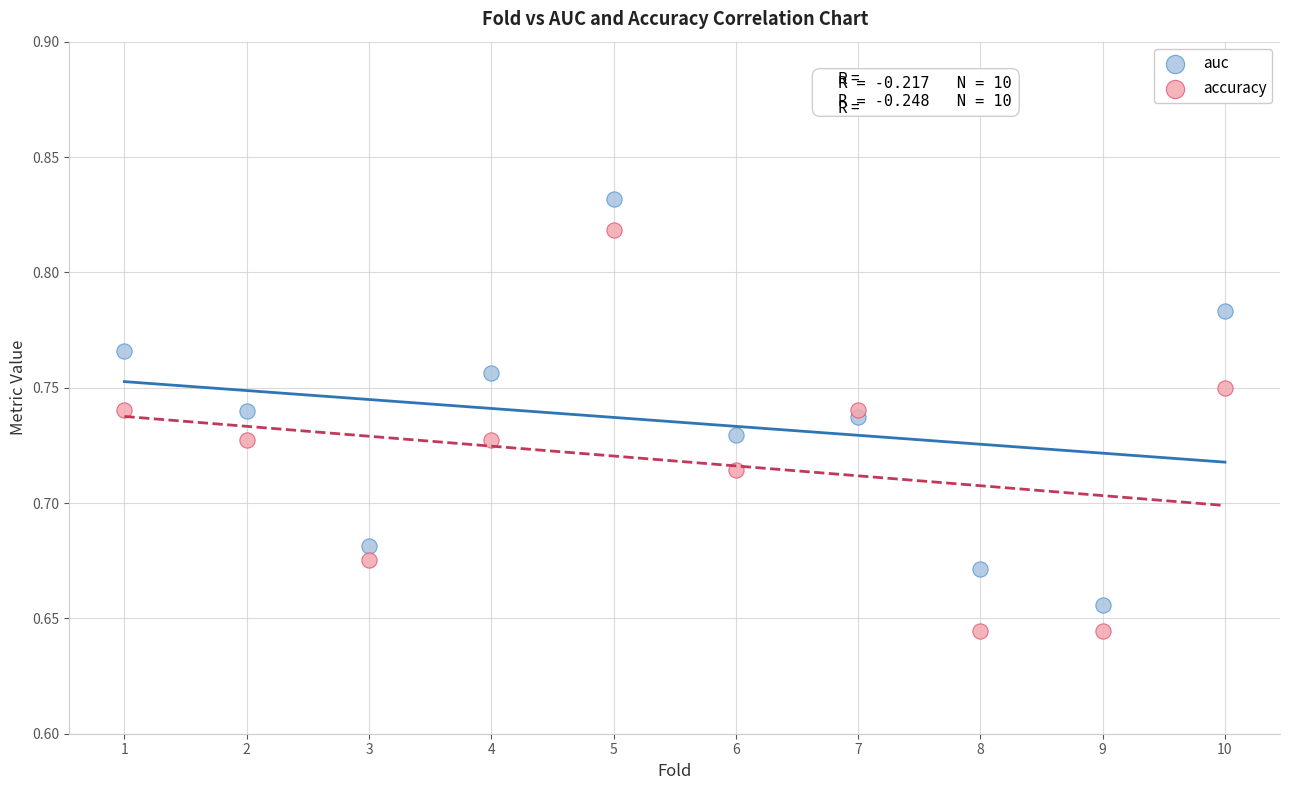

Which series contains the highest Y value?

auc